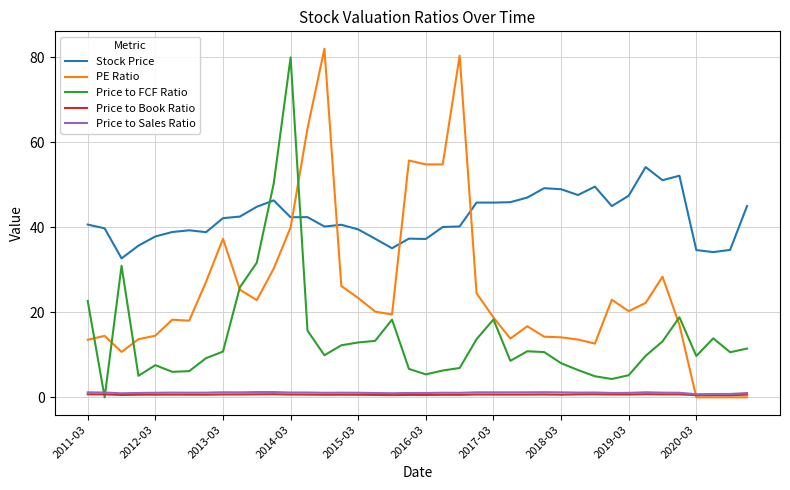

True or false: Stock Price and Price to Book Ratio cross at least once.

False